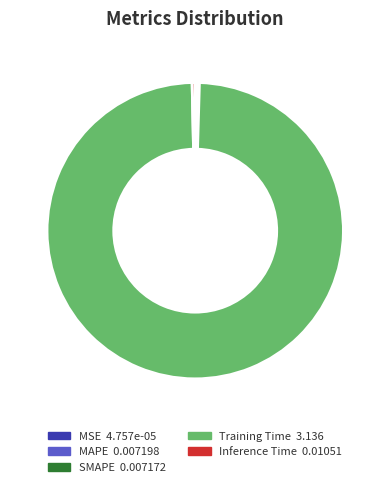

Does Training Time represent more than half of the total?

Yes